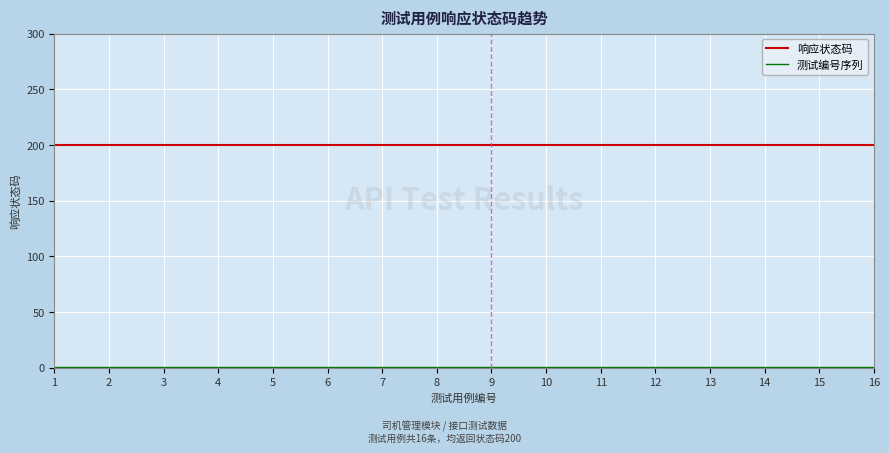

What is the greatest value displayed?

200